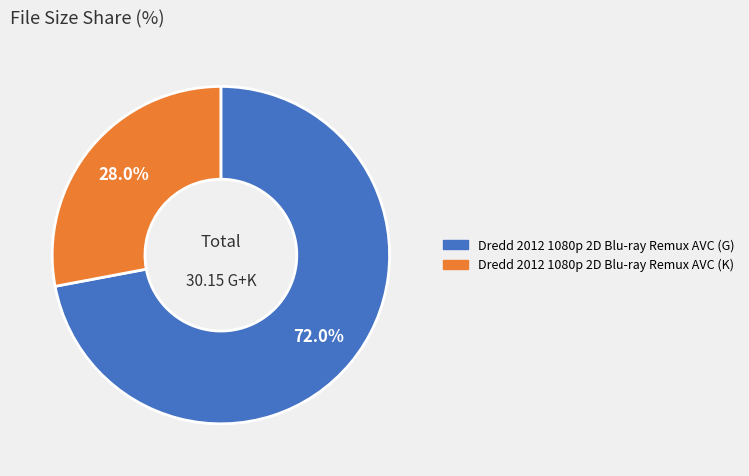

Is it true that Dredd 2012 1080p 2D Blu-ray Remux AVC (K) is 40% of the pie?

False